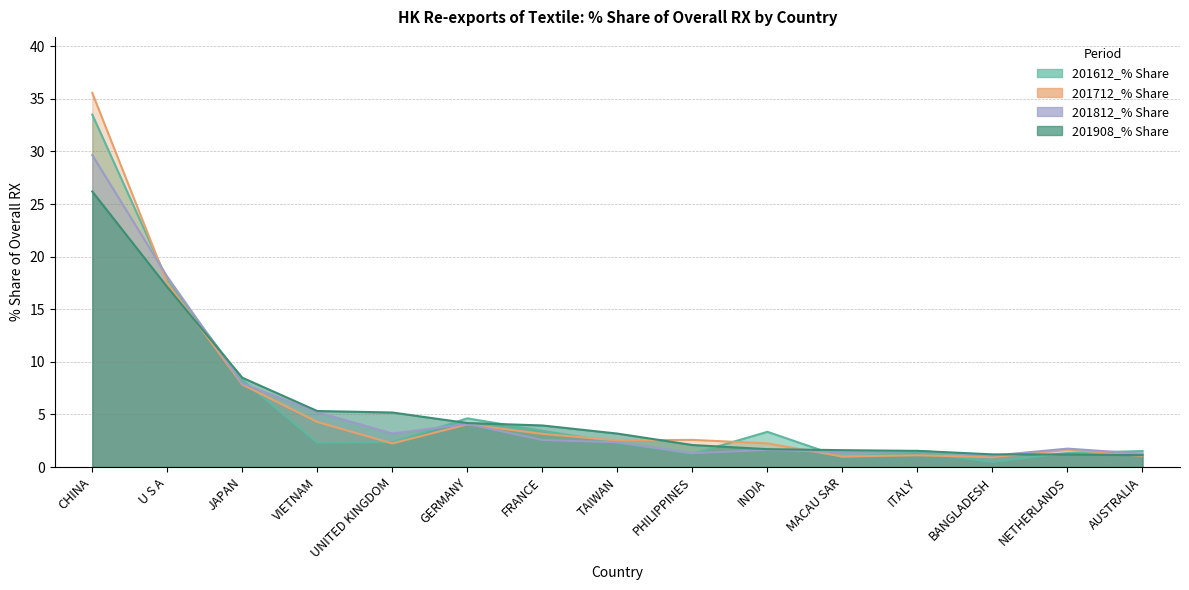

Which label corresponds to the largest value in the chart?

CHINA